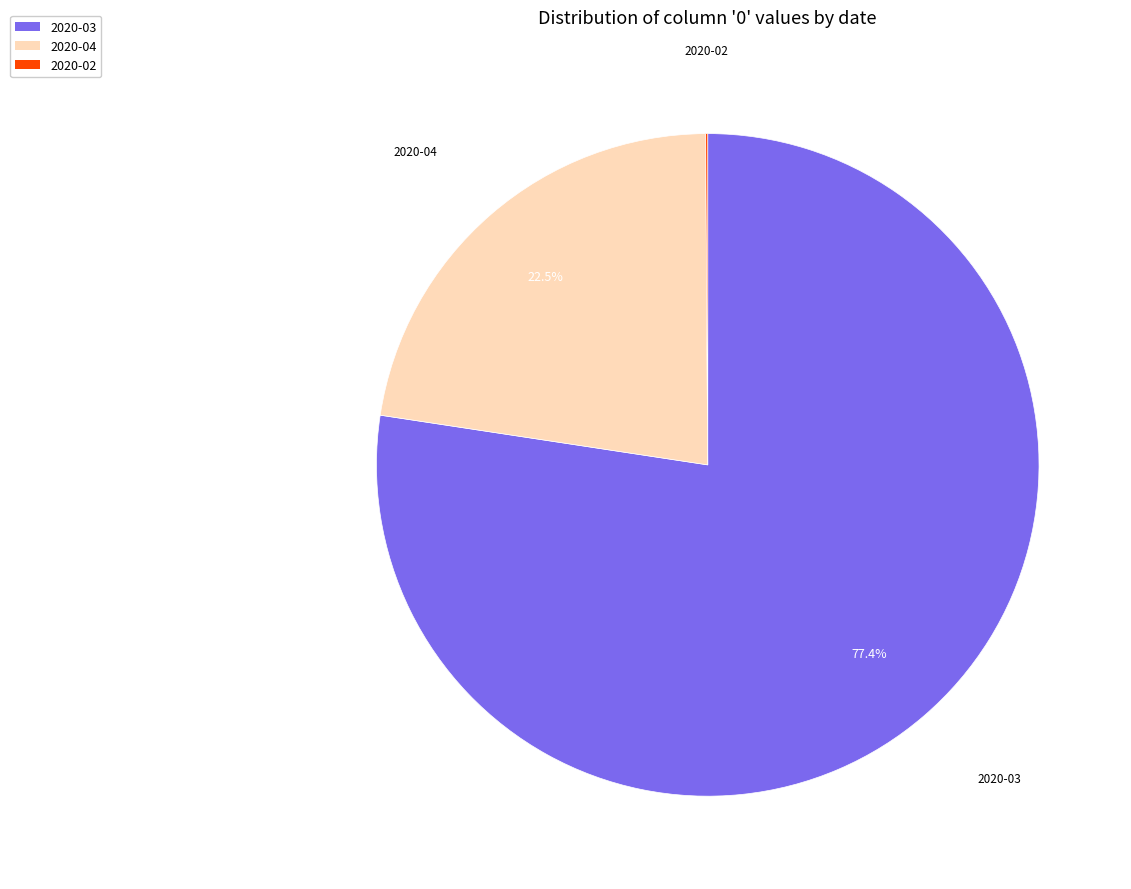

How much of the chart is everything except 2020-04?

77.5%